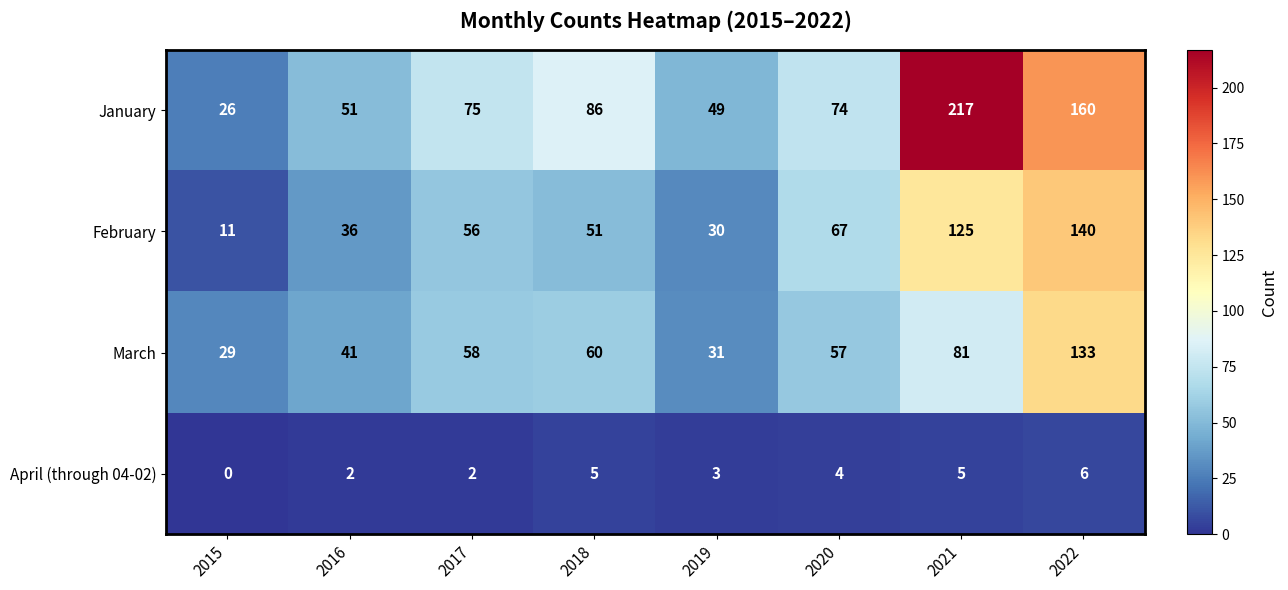

Which series has the largest range (max minus min)?

January